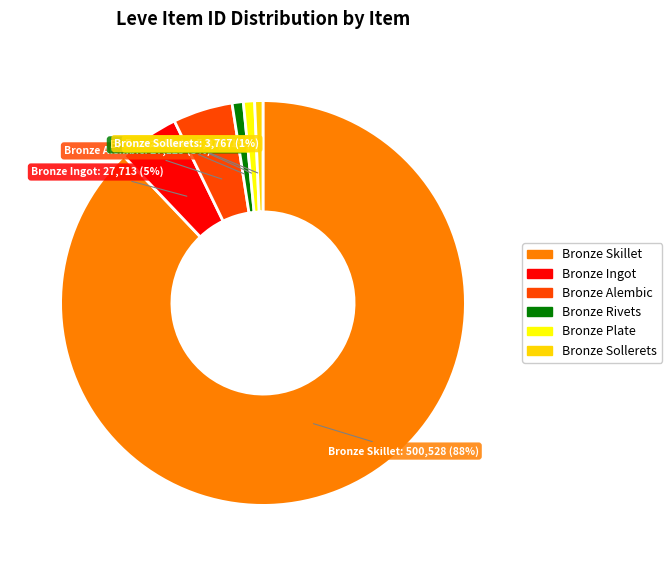

What is the largest slice in the pie chart?

Bronze Skillet